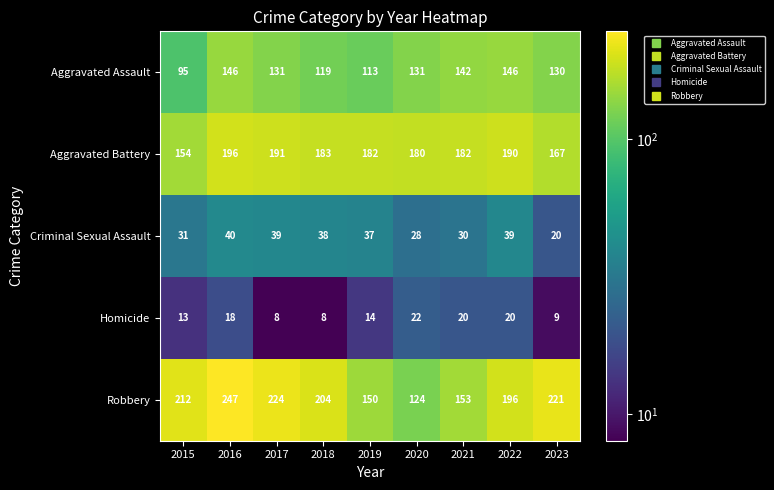

What is the difference between the Aggravated Assault values at 2019 and 2022?

33